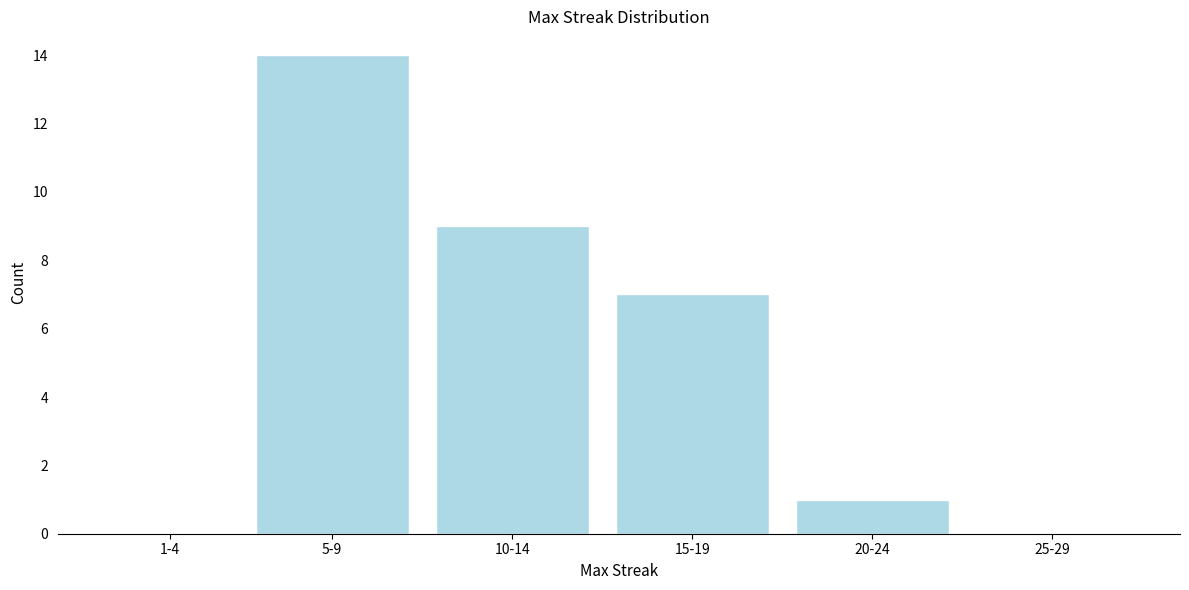

Reading left to right, transcribe all the data shown in this chart.

1-4=0	5-9=14	10-14=9	15-19=7	20-24=1	25-29=0